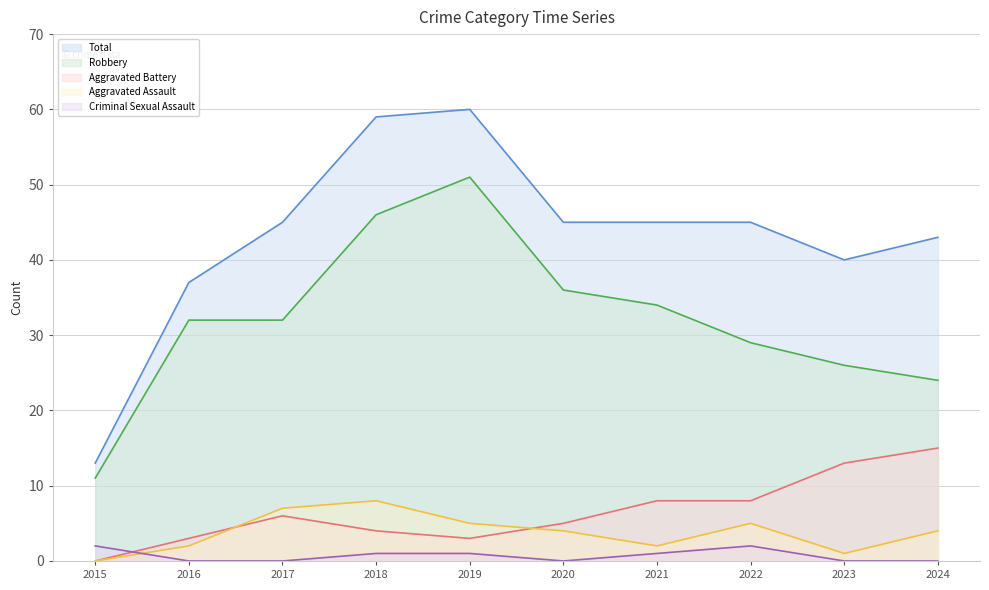

True or false: Aggravated Assault has a value of 0 at 2015.

True